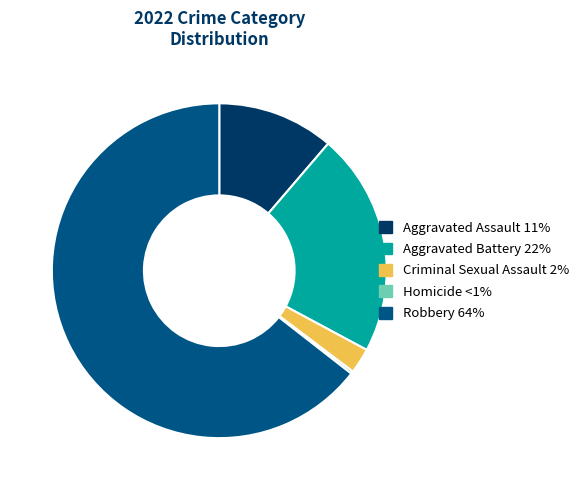

Is it true that Criminal Sexual Assault is 11% of the pie?

False